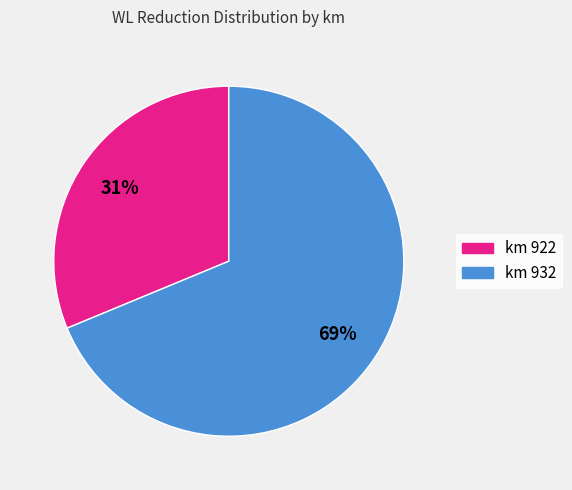

Does any single category account for the majority?

Yes